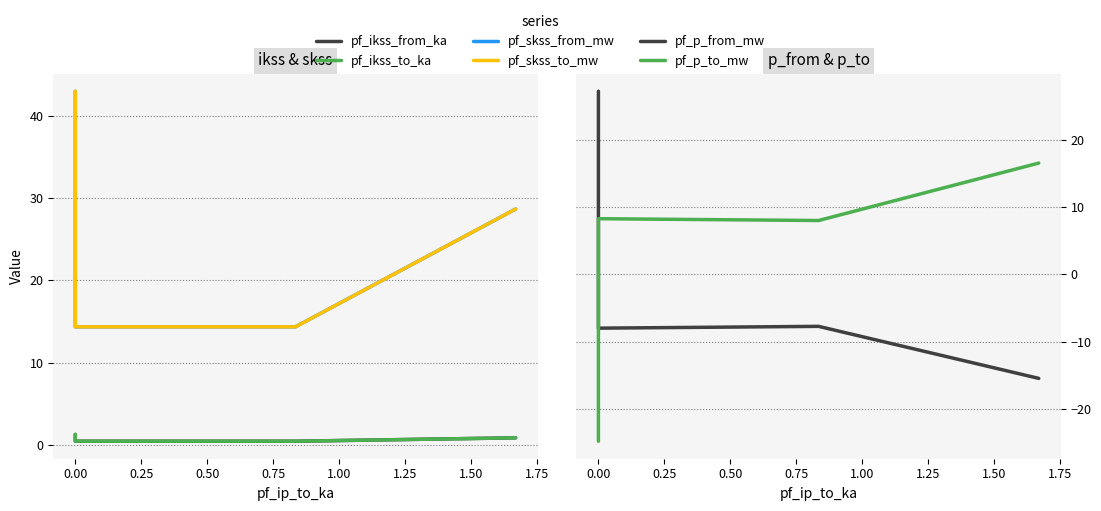

What is the greatest value displayed?

43.1